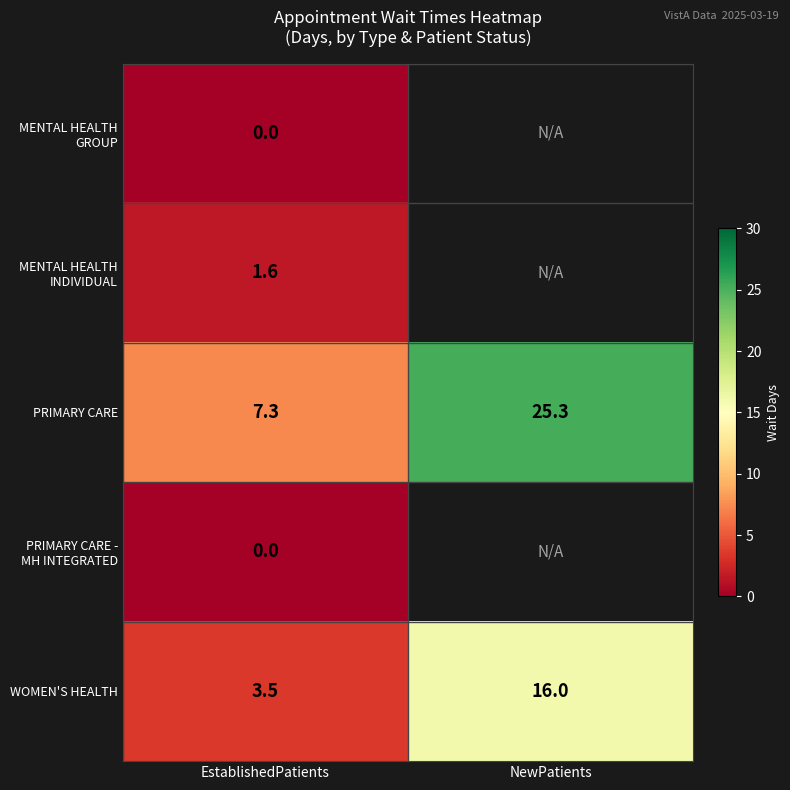

What is the difference between the maximum and minimum values in the PRIMARY CARE series?

18.0